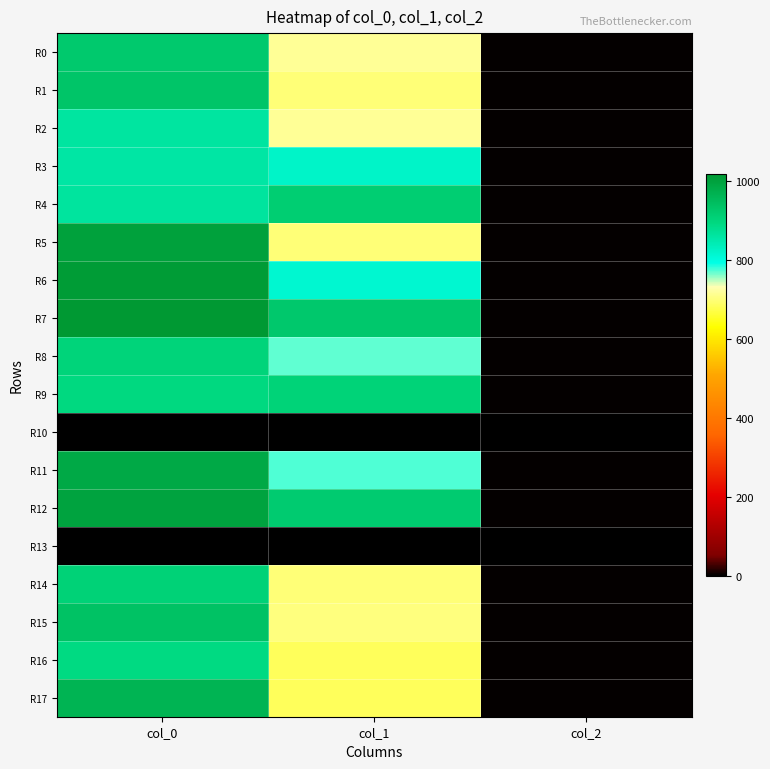

At which category is the sum across all series the highest?

col_0